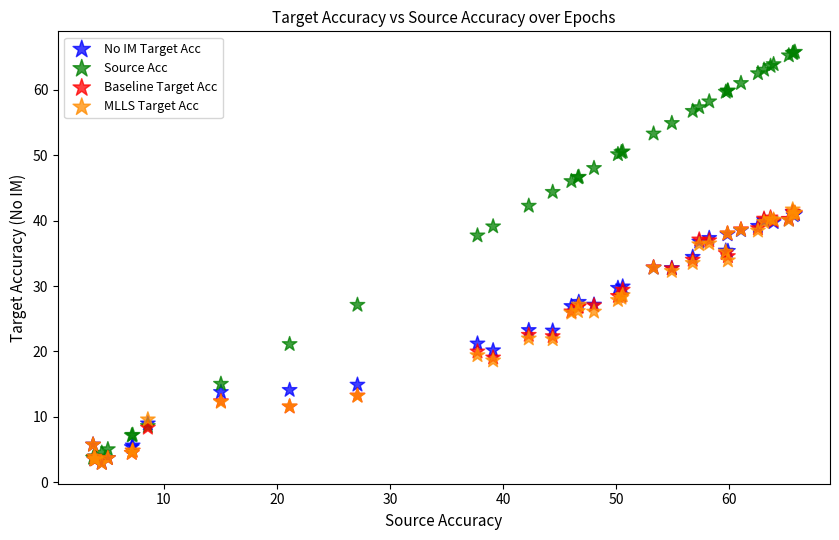

What are all the series names shown in the legend?

No IM Target Acc, Source Acc, Baseline Target Acc, MLLS Target Acc